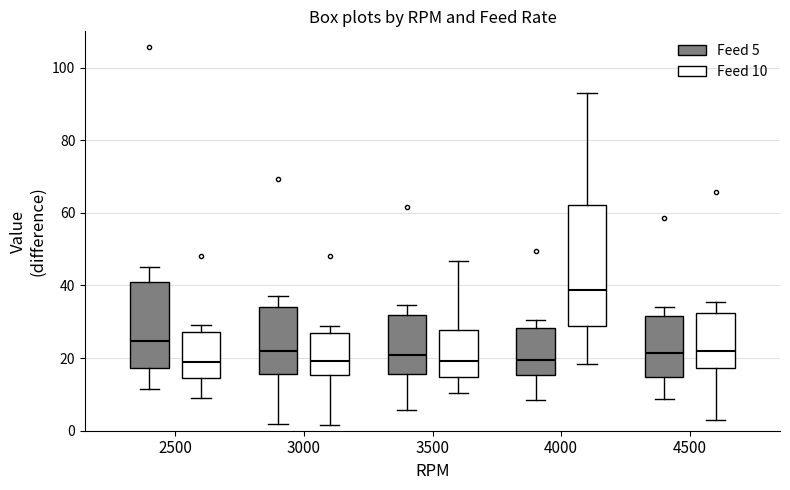

Comparing the boxes themselves (not the whiskers), which one is the tallest?

4000 (Feed 10)